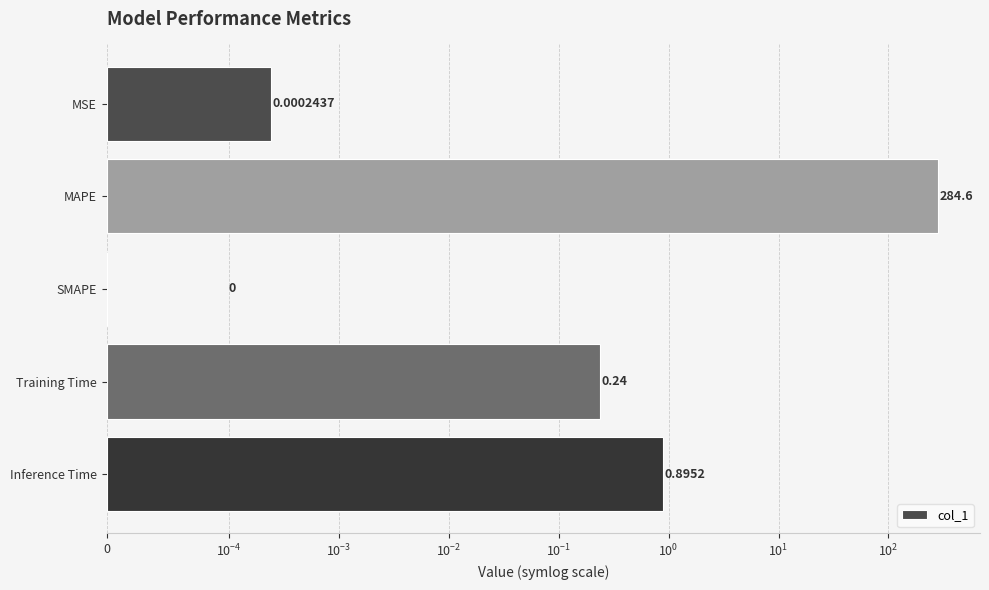

Reading left to right, transcribe all the data shown in this chart.

0.0	284.6	0.0	0.2	0.9